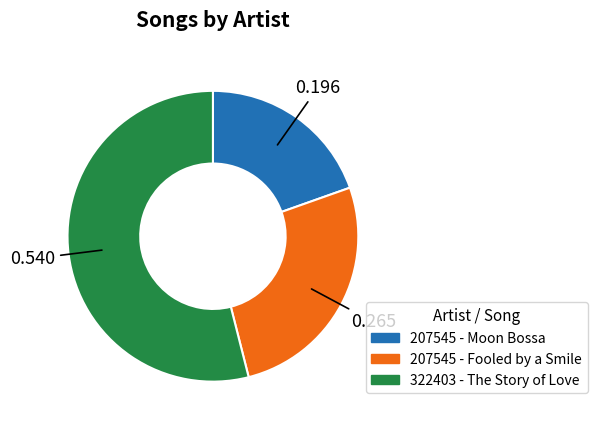

How many segments does this pie chart have?

3